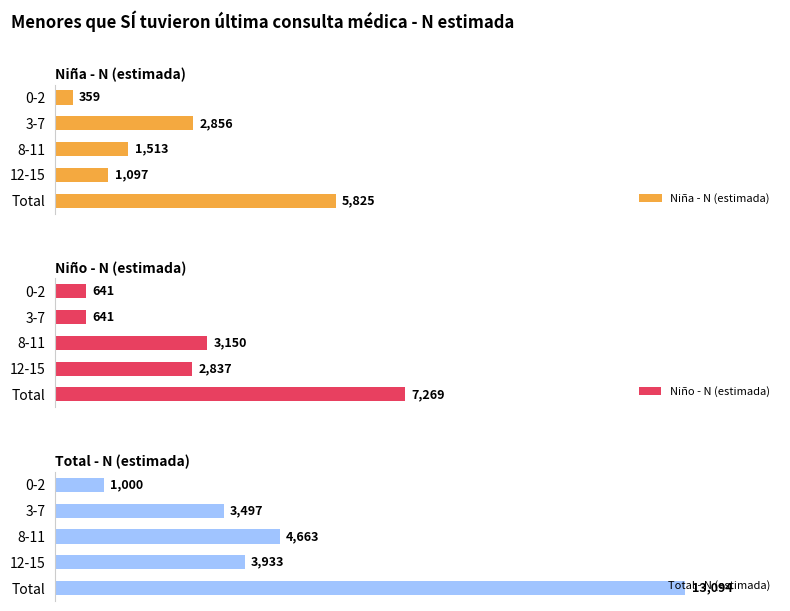

True or false: Niña - N (estimada) has a value of 2227 at 2.

False